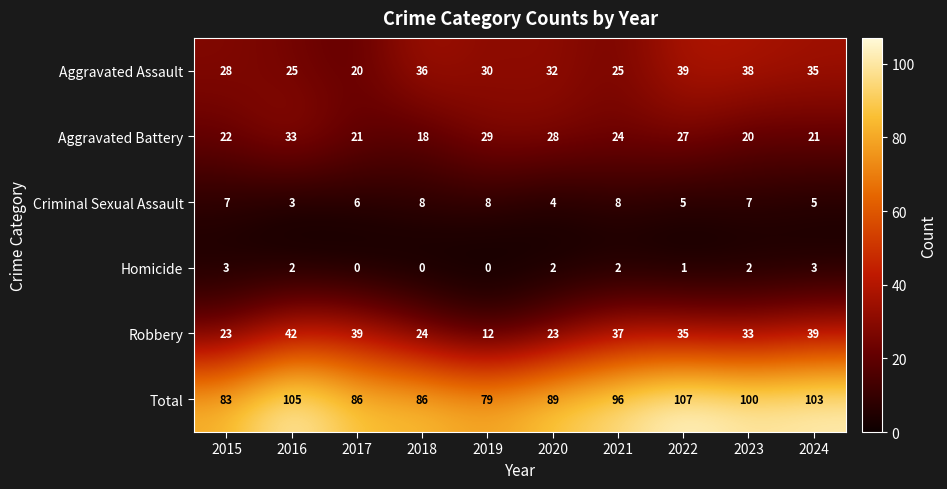

Where does the Aggravated Assault series first go above 32?

2018